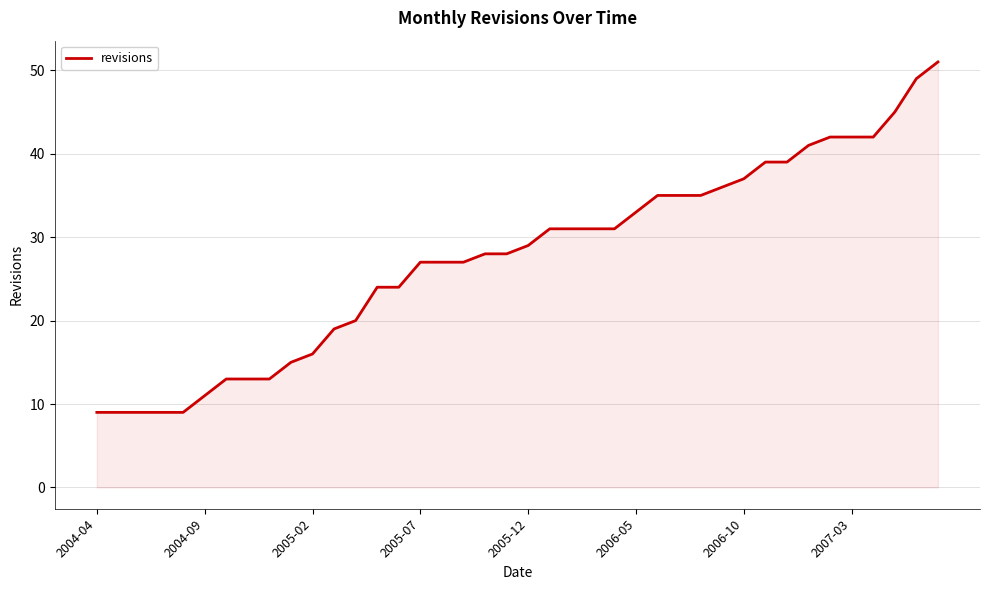

What is the maximum value shown in the chart?

51